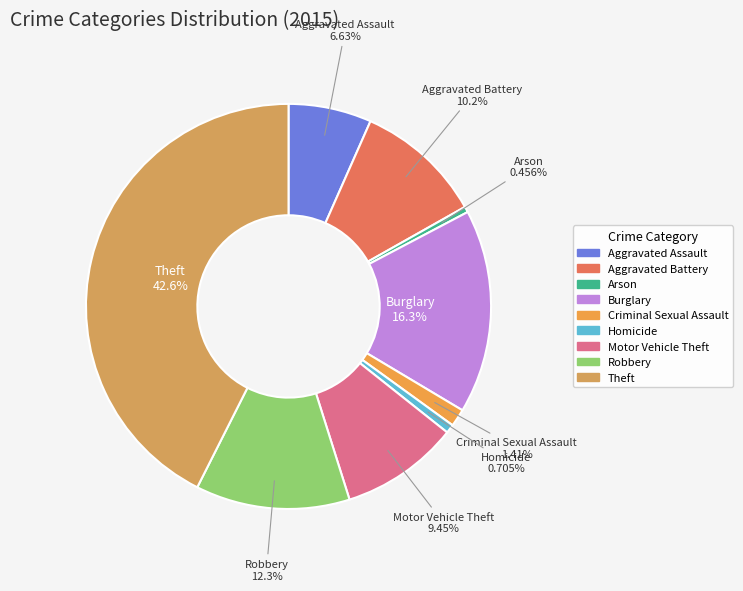

Is there a majority slice in this chart?

No